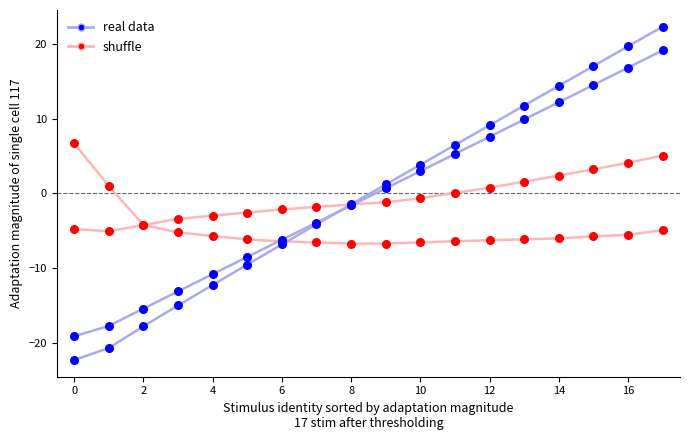

At how many categories does at least one series exceed -16?

18